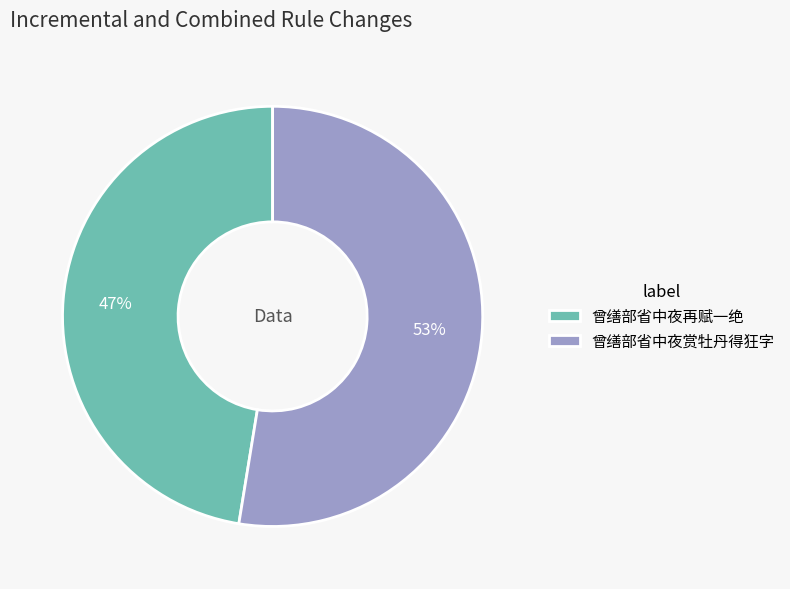

What is the smallest slice in the pie chart?

曾缮部省中夜再赋一绝